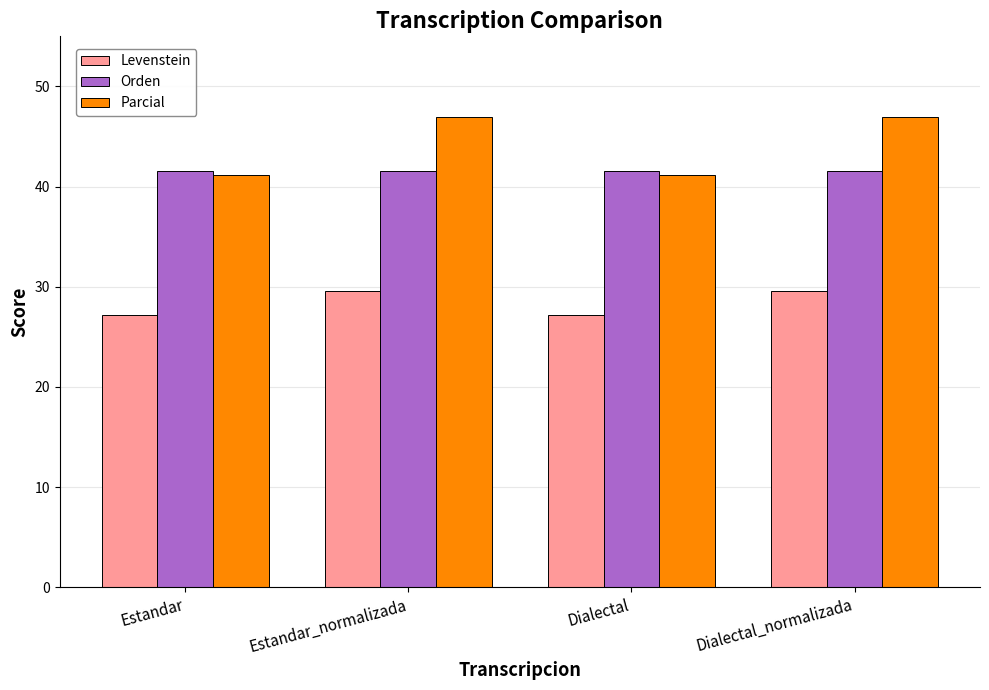

Reading left to right, list all the values displayed in this chart.

Levenstein: Estandar=27.2	Estandar_normalizada=29.6	Dialectal=27.2	Dialectal_normalizada=29.6
Orden: Estandar=41.6	Estandar_normalizada=41.6	Dialectal=41.6	Dialectal_normalizada=41.6
Parcial: Estandar=41.1	Estandar_normalizada=47.0	Dialectal=41.1	Dialectal_normalizada=47.0